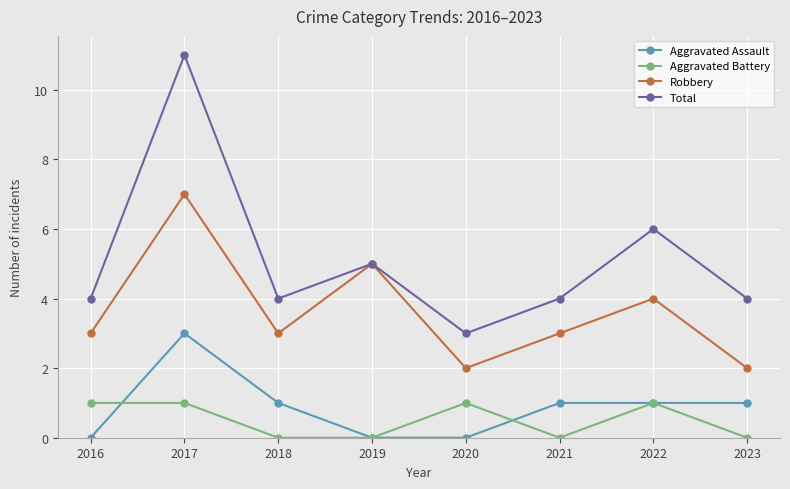

What is the approximate value of Total at 2023?

4